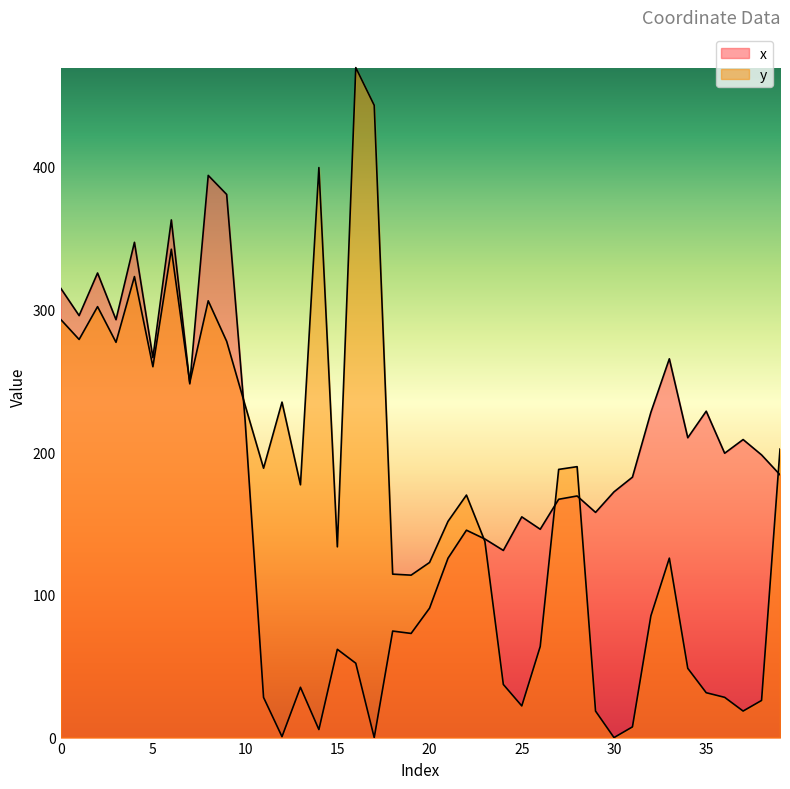

How many interior local valleys does the y series have?

11